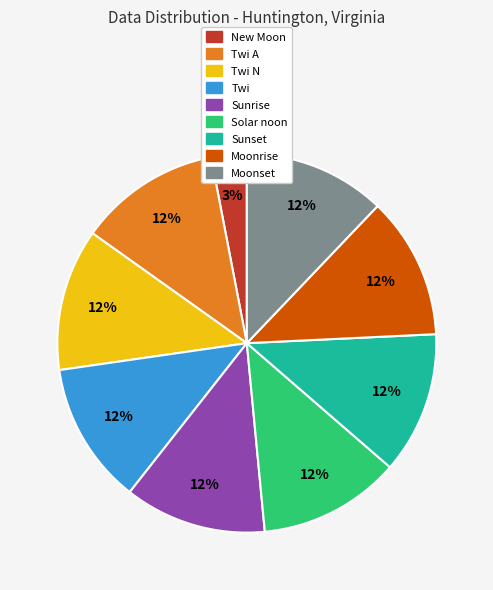

Does any single category account for the majority?

No